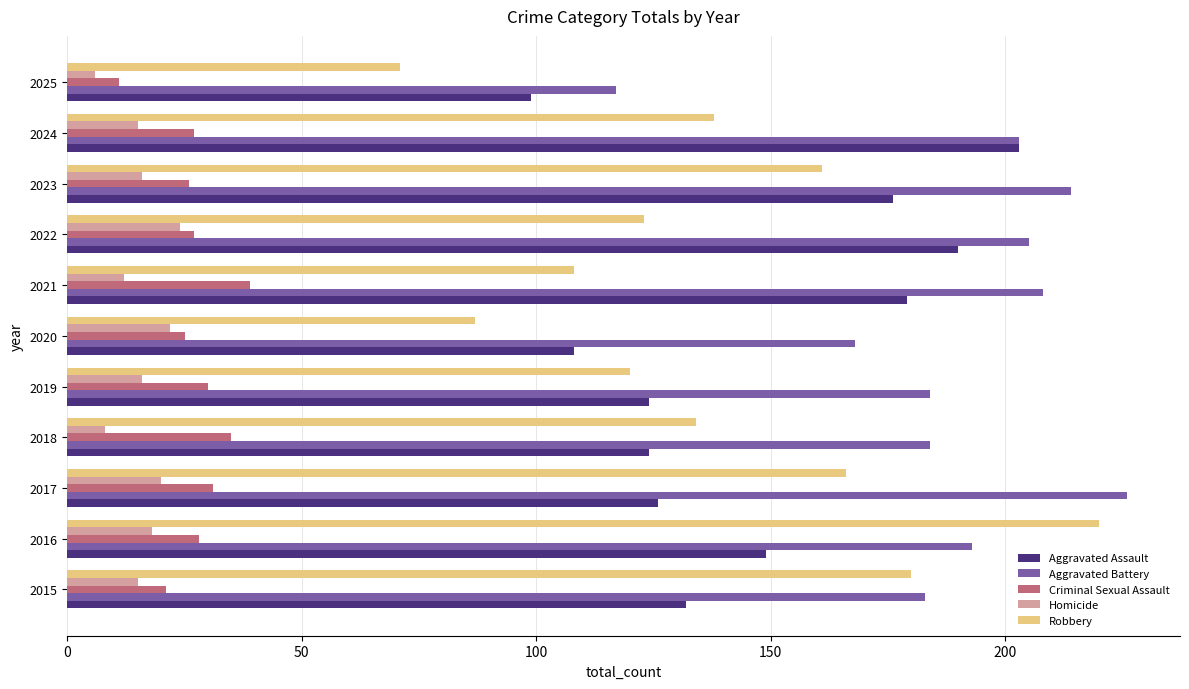

Is it true that Aggravated Assault equals 110 at 2022?

False